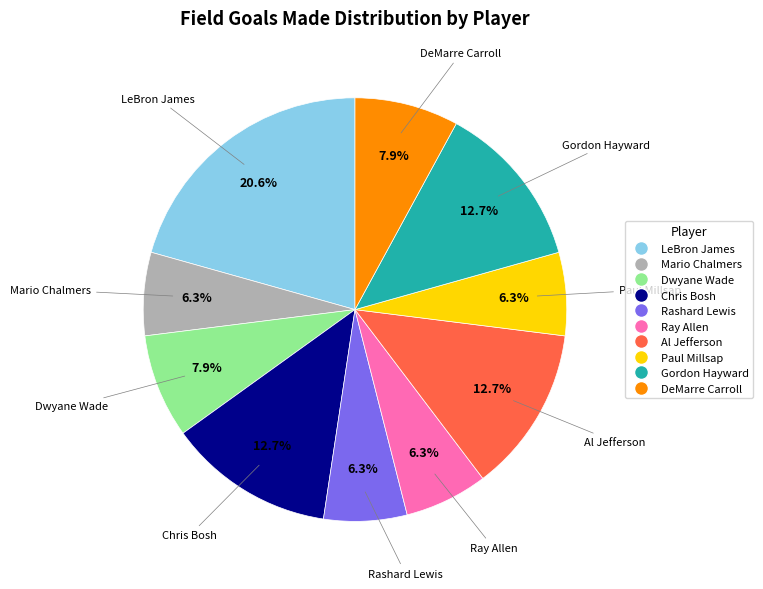

To the nearest percent, what is the average slice percentage?

10%